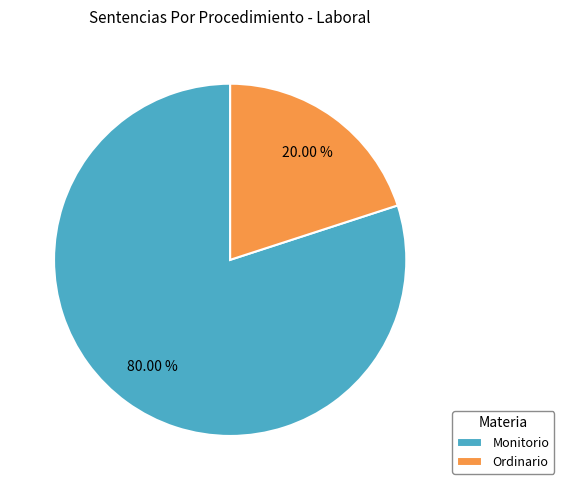

Rank the categories by value from lowest to highest.

Ordinario, Monitorio